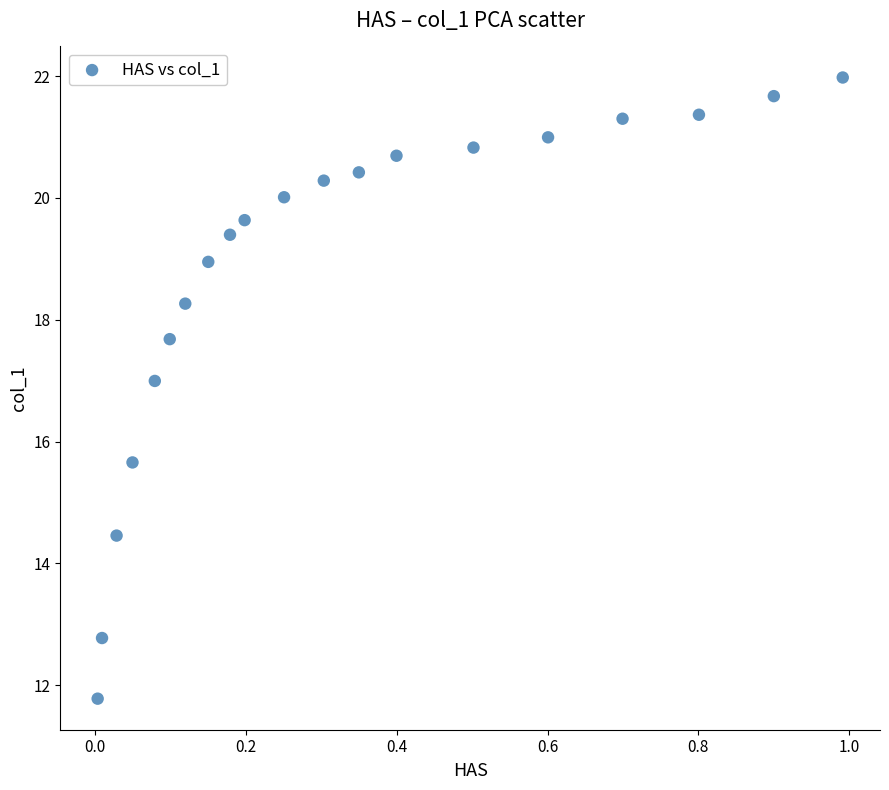

What is the range of X values (max minus min)?

1.0